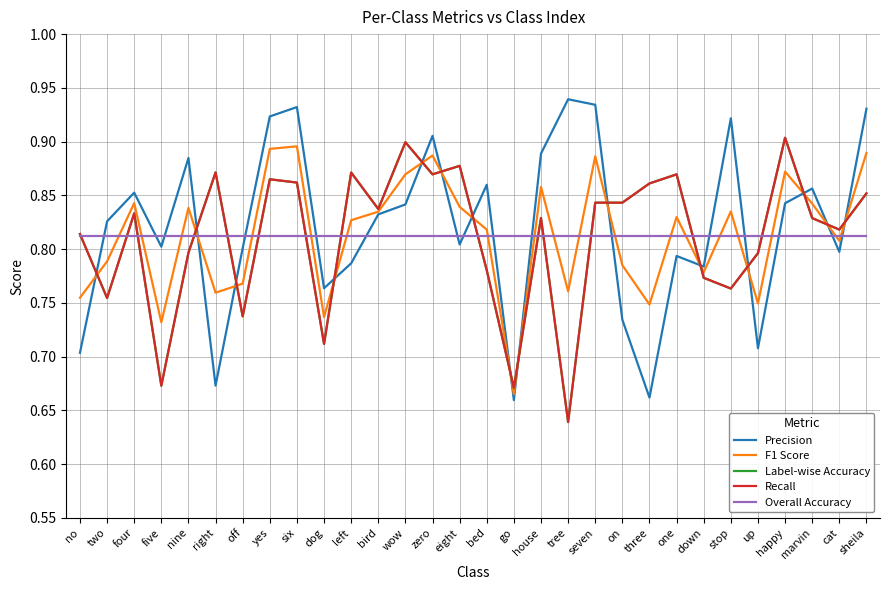

Reading left to right, what are all the values shown in this chart?

Precision: 0.7	0.8	0.9	0.8	0.9	0.7	0.8	0.9	0.9	0.8	0.8	0.8	0.8	0.9	0.8	0.9	0.7	0.9	0.9	0.9	0.7	0.7	0.8	0.8	0.9	0.7	0.8	0.9	0.8	0.9
F1 Score: 0.8	0.8	0.8	0.7	0.8	0.8	0.8	0.9	0.9	0.7	0.8	0.8	0.9	0.9	0.8	0.8	0.7	0.9	0.8	0.9	0.8	0.7	0.8	0.8	0.8	0.7	0.9	0.8	0.8	0.9
Label-wise Accuracy: 0.8	0.8	0.8	0.7	0.8	0.9	0.7	0.9	0.9	0.7	0.9	0.8	0.9	0.9	0.9	0.8	0.7	0.8	0.6	0.8	0.8	0.9	0.9	0.8	0.8	0.8	0.9	0.8	0.8	0.9
Recall: 0.8	0.8	0.8	0.7	0.8	0.9	0.7	0.9	0.9	0.7	0.9	0.8	0.9	0.9	0.9	0.8	0.7	0.8	0.6	0.8	0.8	0.9	0.9	0.8	0.8	0.8	0.9	0.8	0.8	0.9
Overall Accuracy: 0.8	0.8	0.8	0.8	0.8	0.8	0.8	0.8	0.8	0.8	0.8	0.8	0.8	0.8	0.8	0.8	0.8	0.8	0.8	0.8	0.8	0.8	0.8	0.8	0.8	0.8	0.8	0.8	0.8	0.8